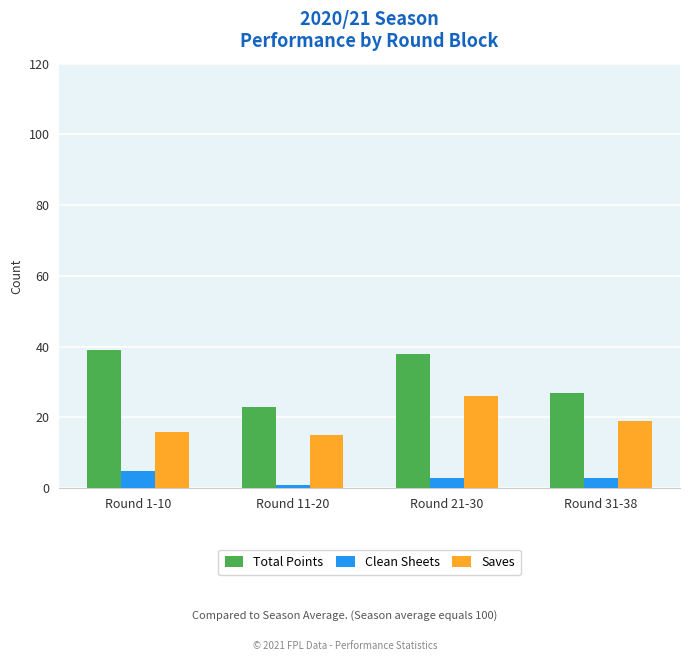

How many bars are there in each group?

3